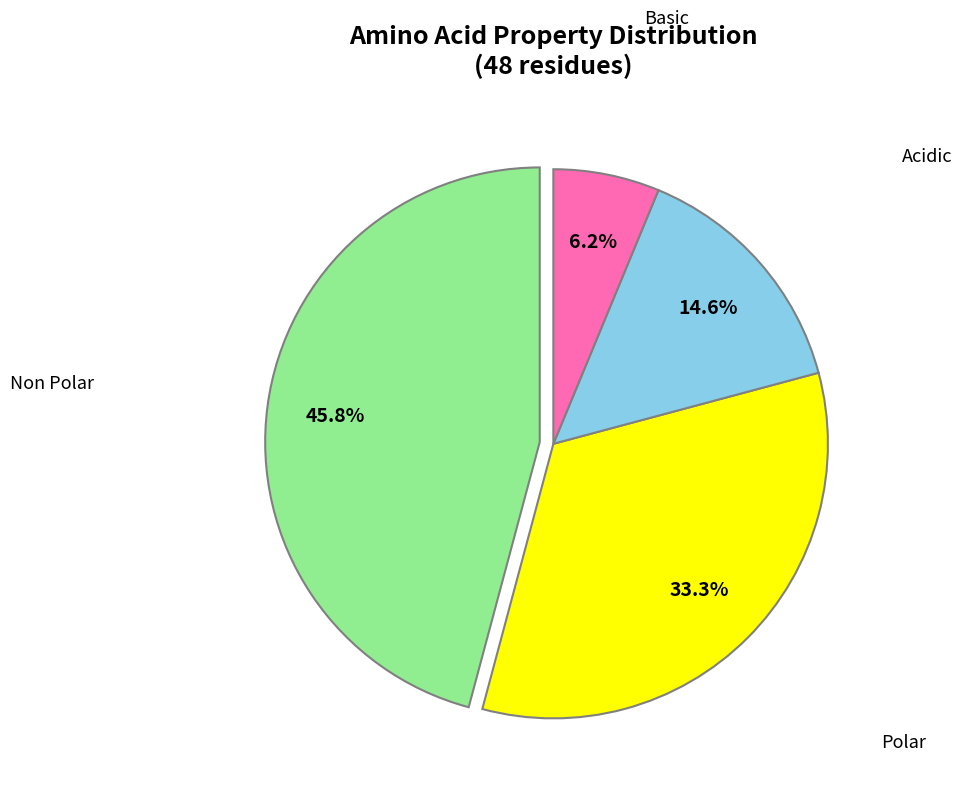

Does any single category account for the majority?

No